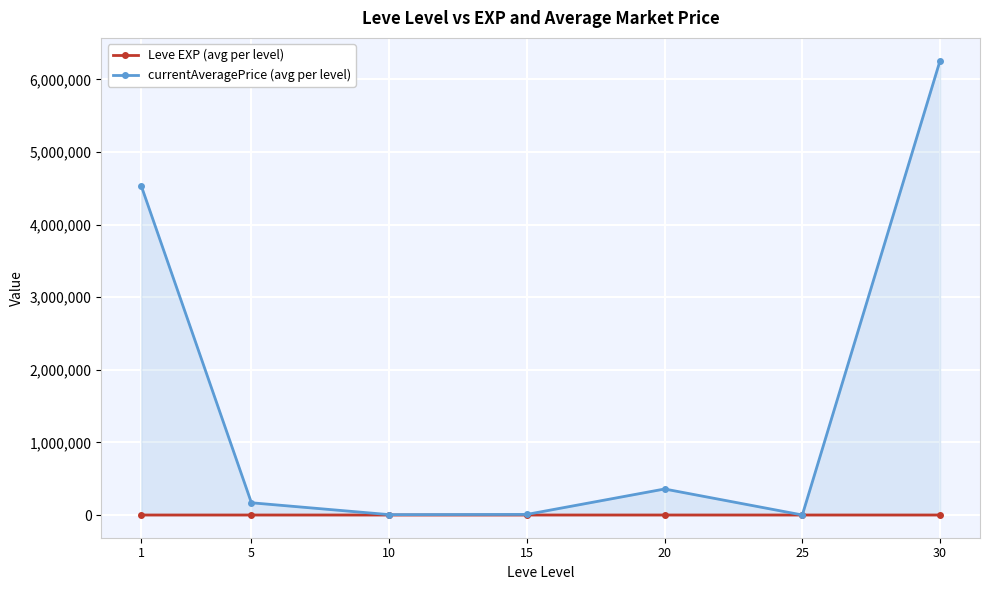

List the labels in order of Leve EXP (avg per level) value, largest first.

30, 25, 20, 15, 10, 5, 1